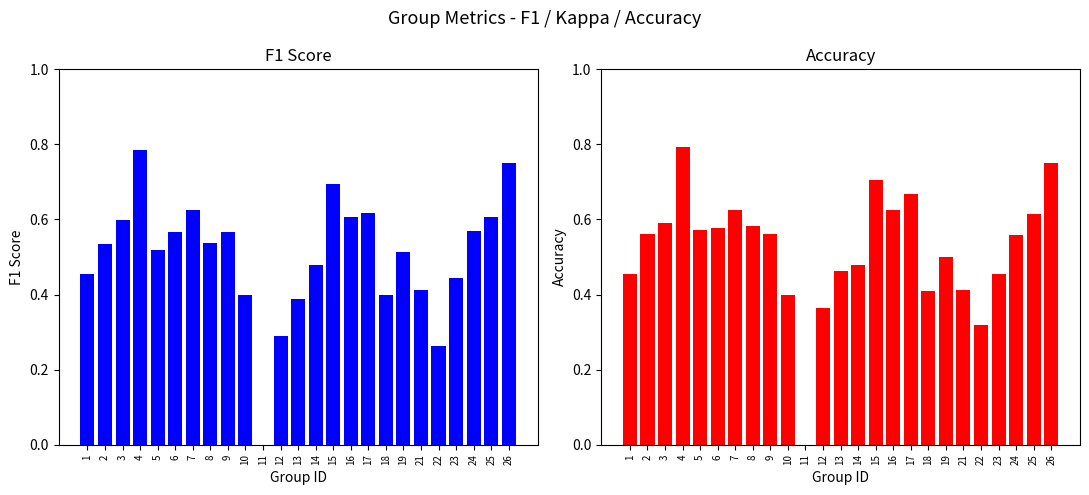

Is the value of accuracy at 15 greater than the value of f1 at 15?

Yes